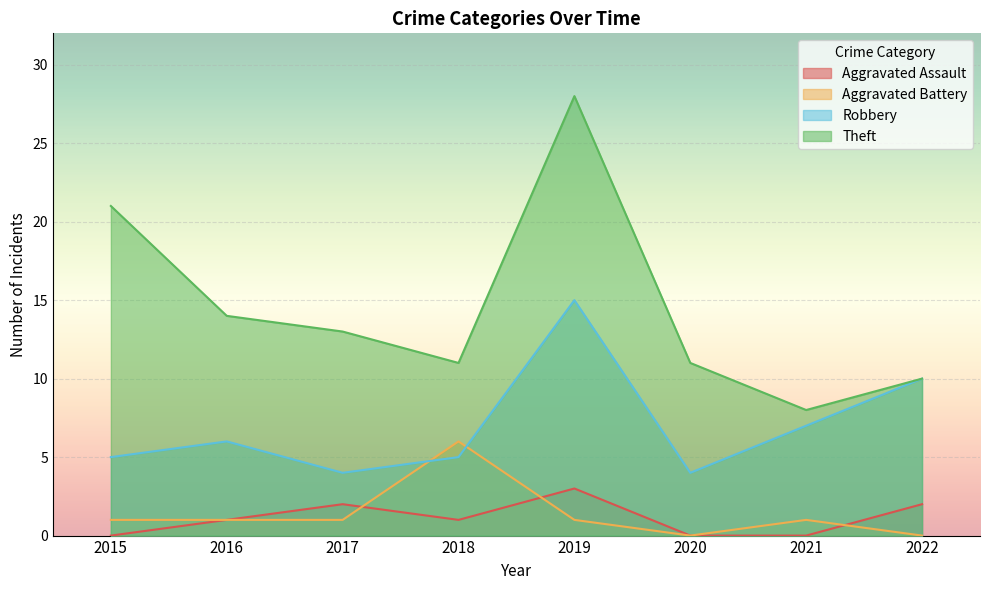

List the series in order of their peak value, highest first.

Theft, Robbery, Aggravated Battery, Aggravated Assault